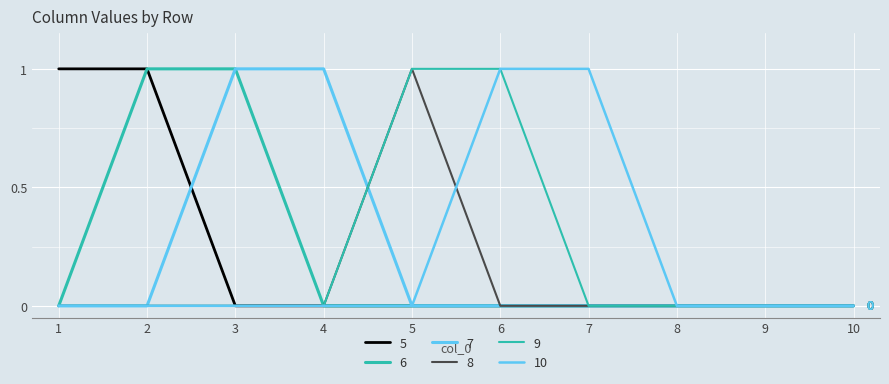

How many lines are shown in the chart?

6